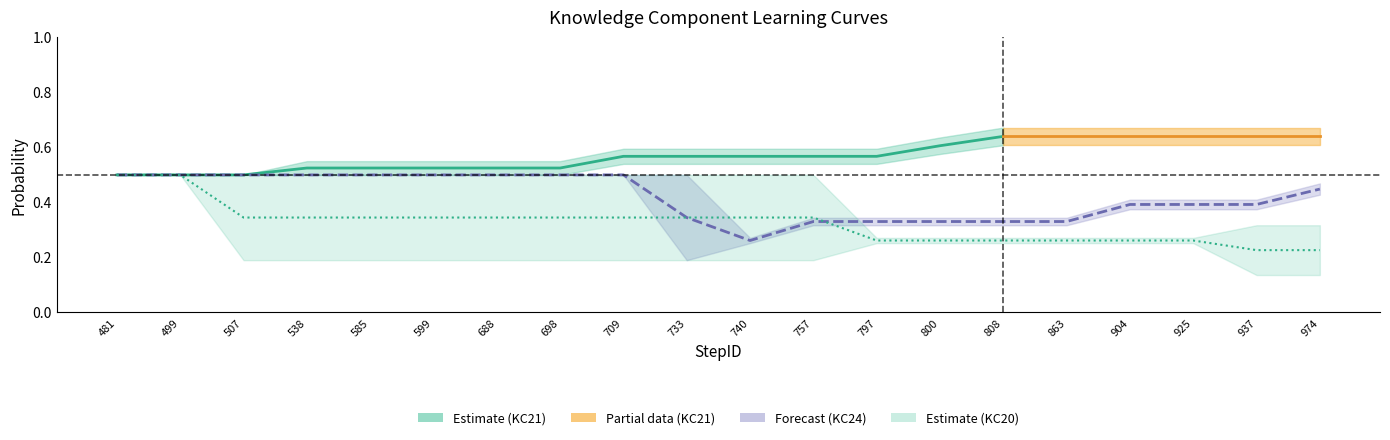

Which series changed the most between 481 and 863?

P(C)20